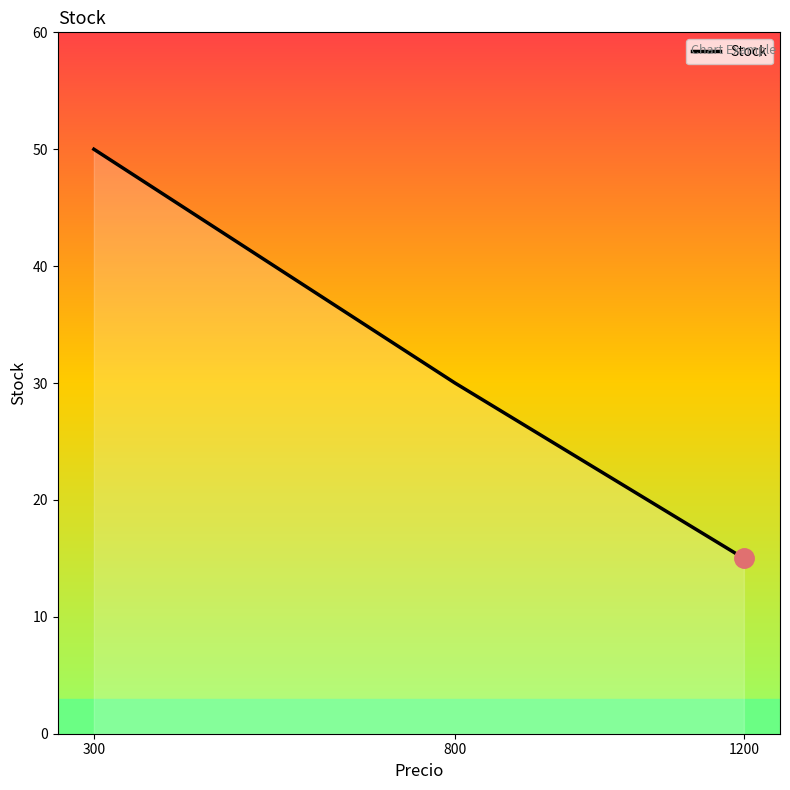

True or false: the data shows 89 at 300.

False